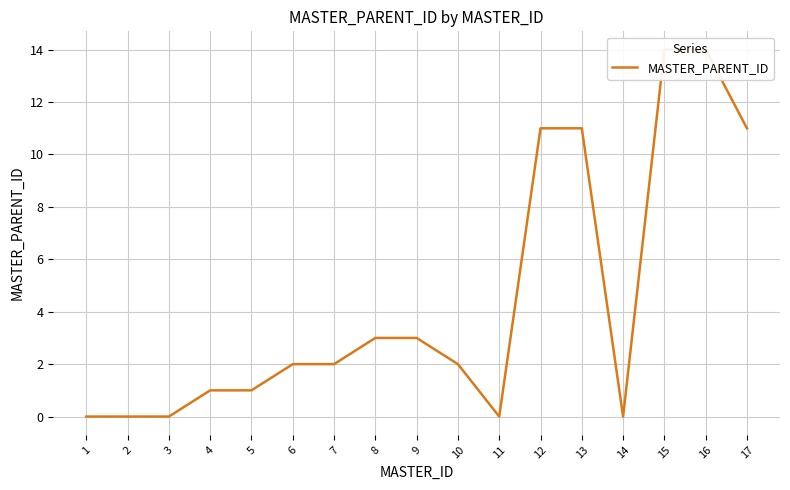

Between 15 and 5, which is larger?

15